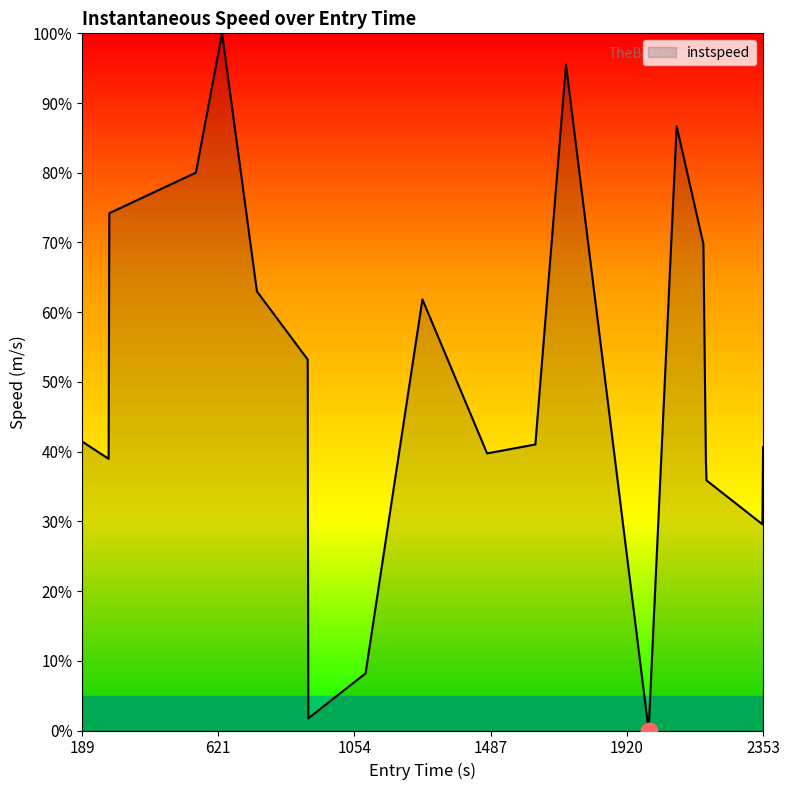

What is the greatest value displayed?

100.0